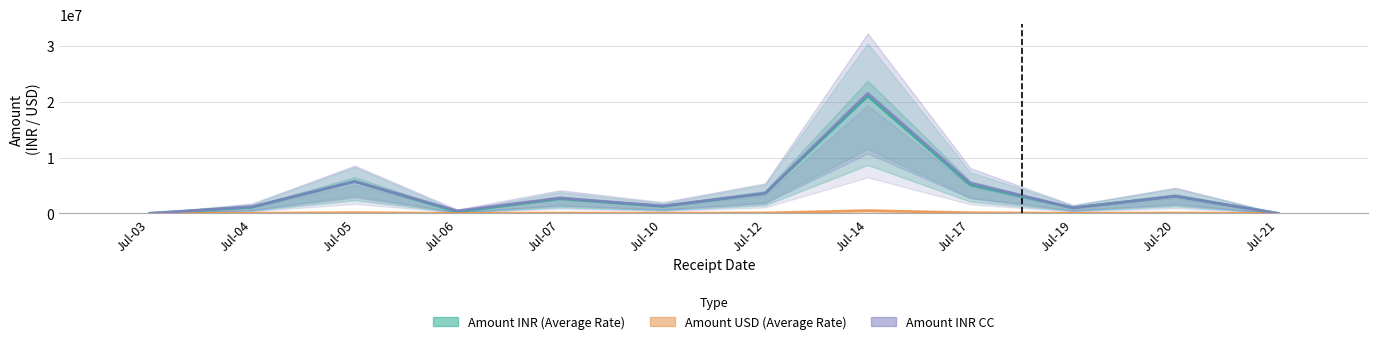

Which series has the largest range (max minus min)?

Amount INR CC